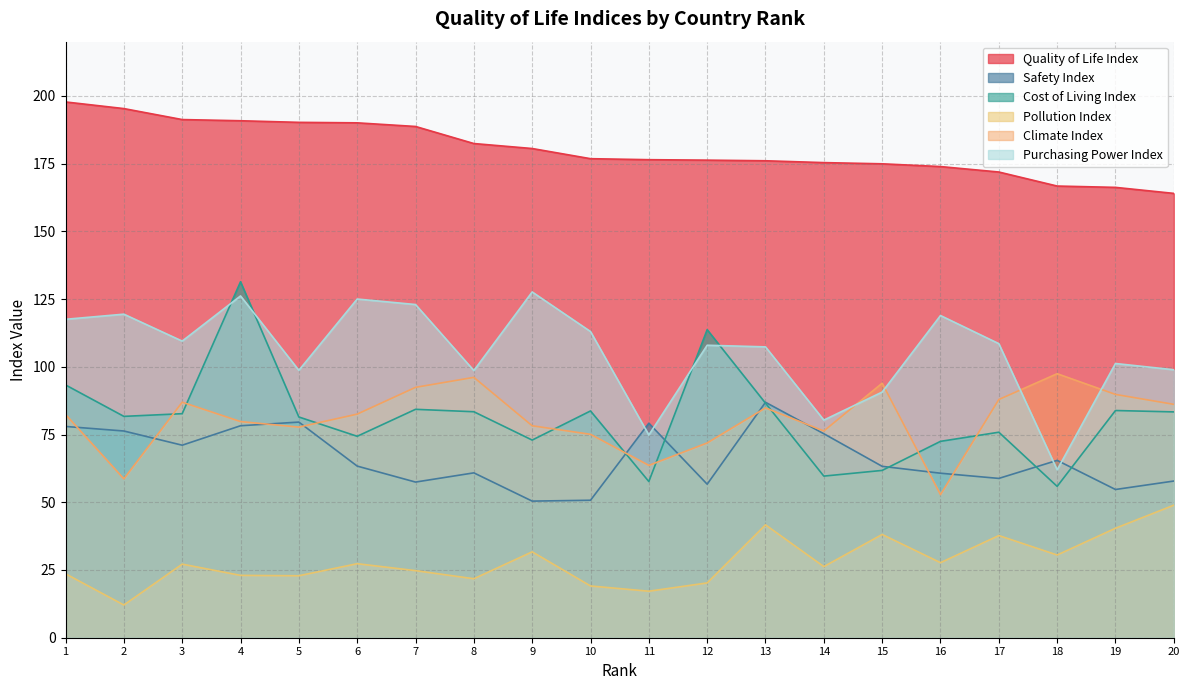

What is the value of the Pollution Index point at the 7th from the left?

24.8